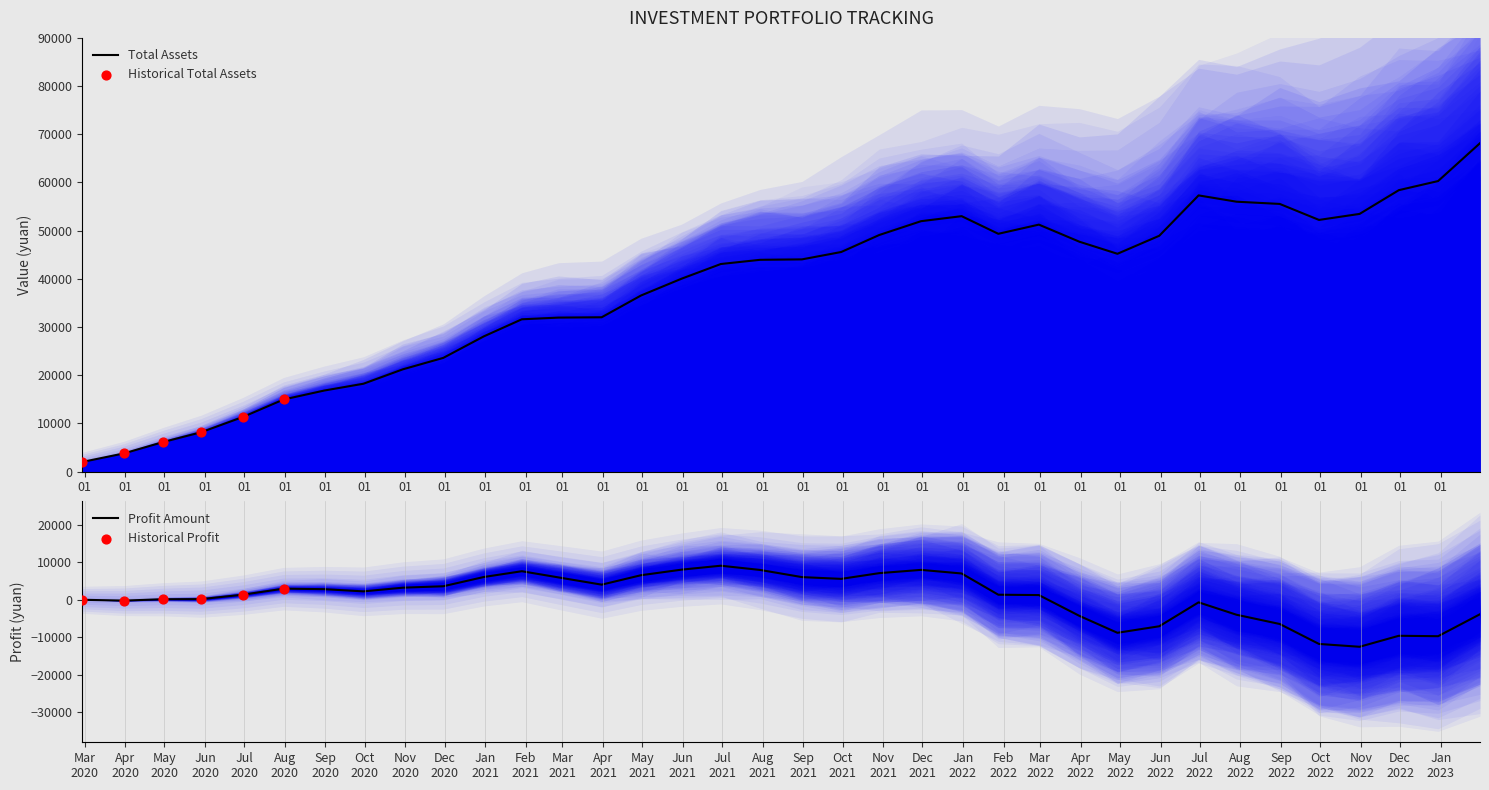

What is the maximum value for Total Assets?

68151.8